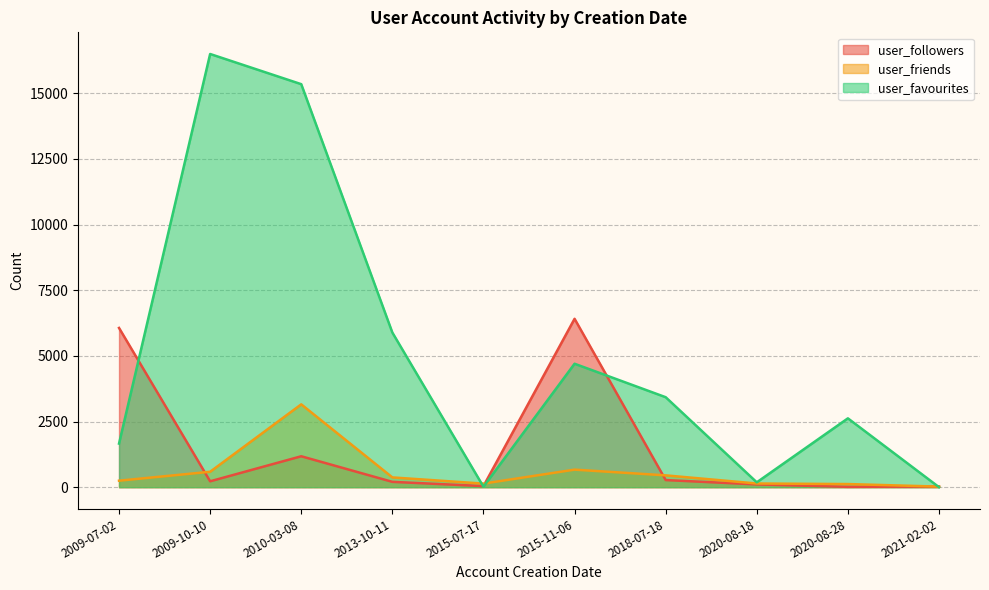

At which category is the sum across all series the highest?

2010-03-08